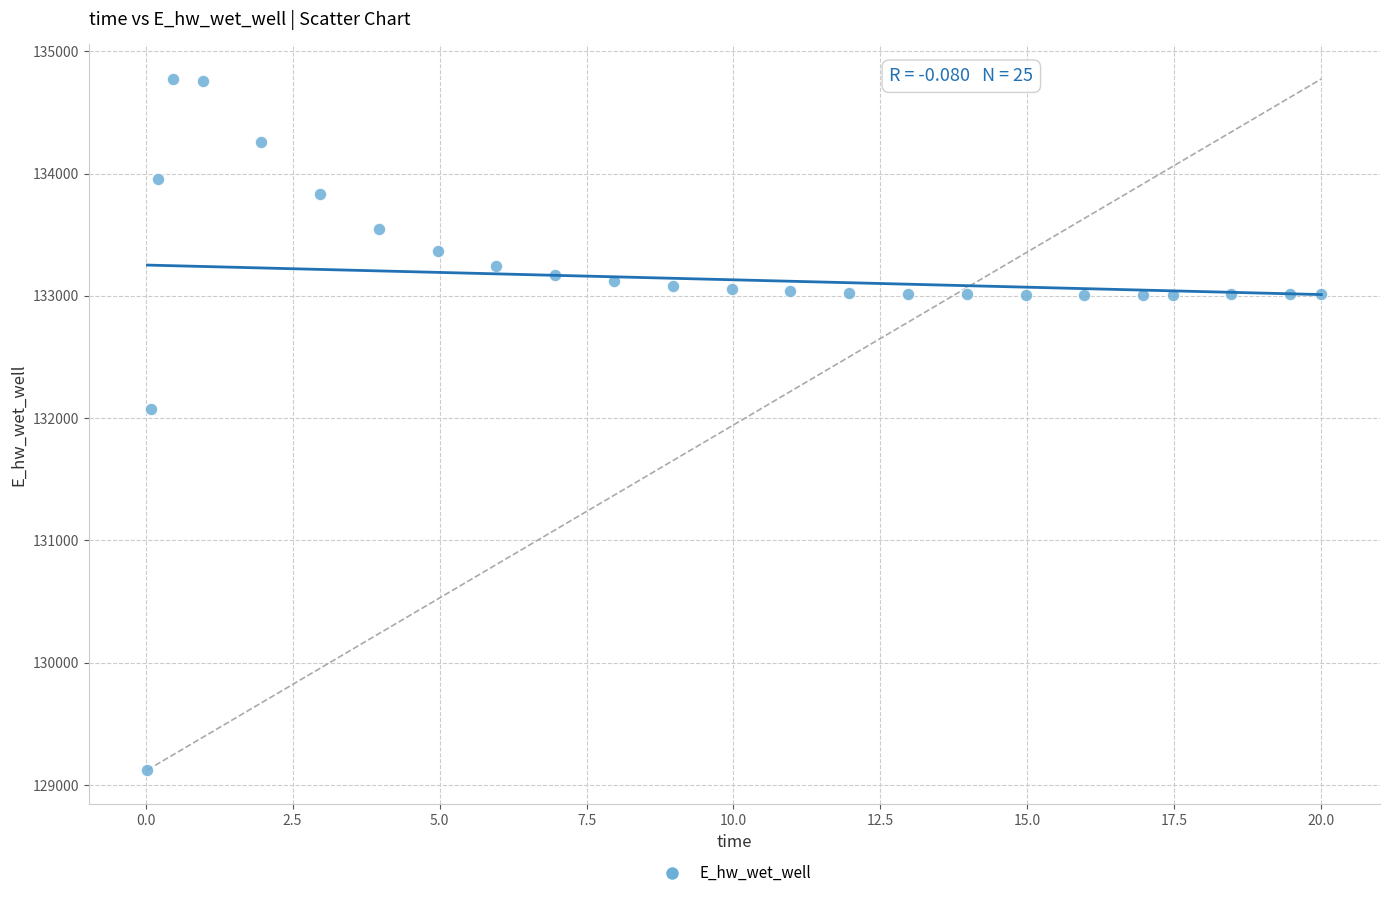

What is the range of Y values (max minus min)?

5649.1